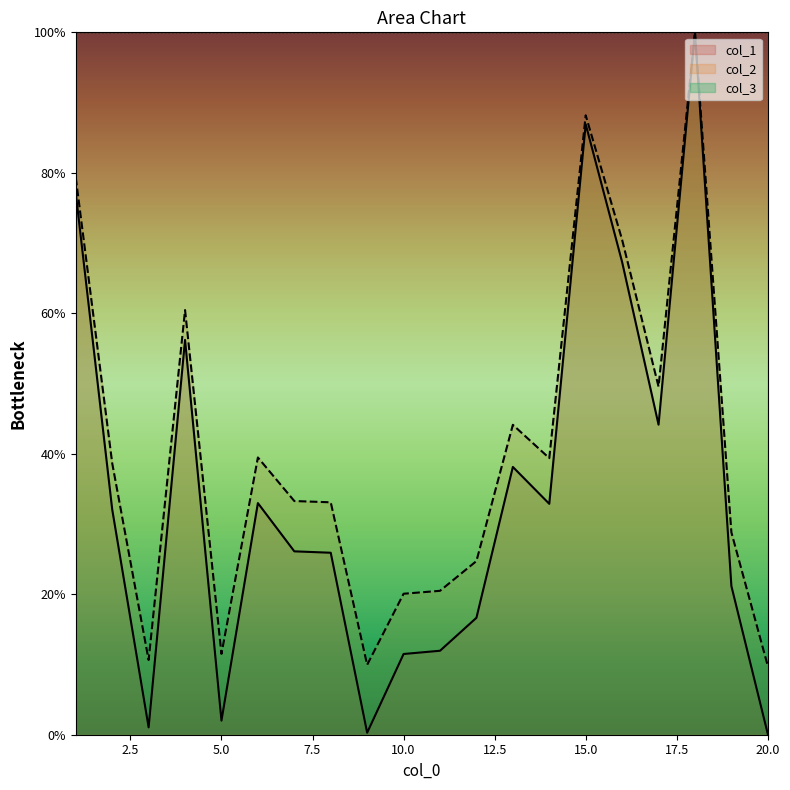

How many lines are shown in the chart?

3